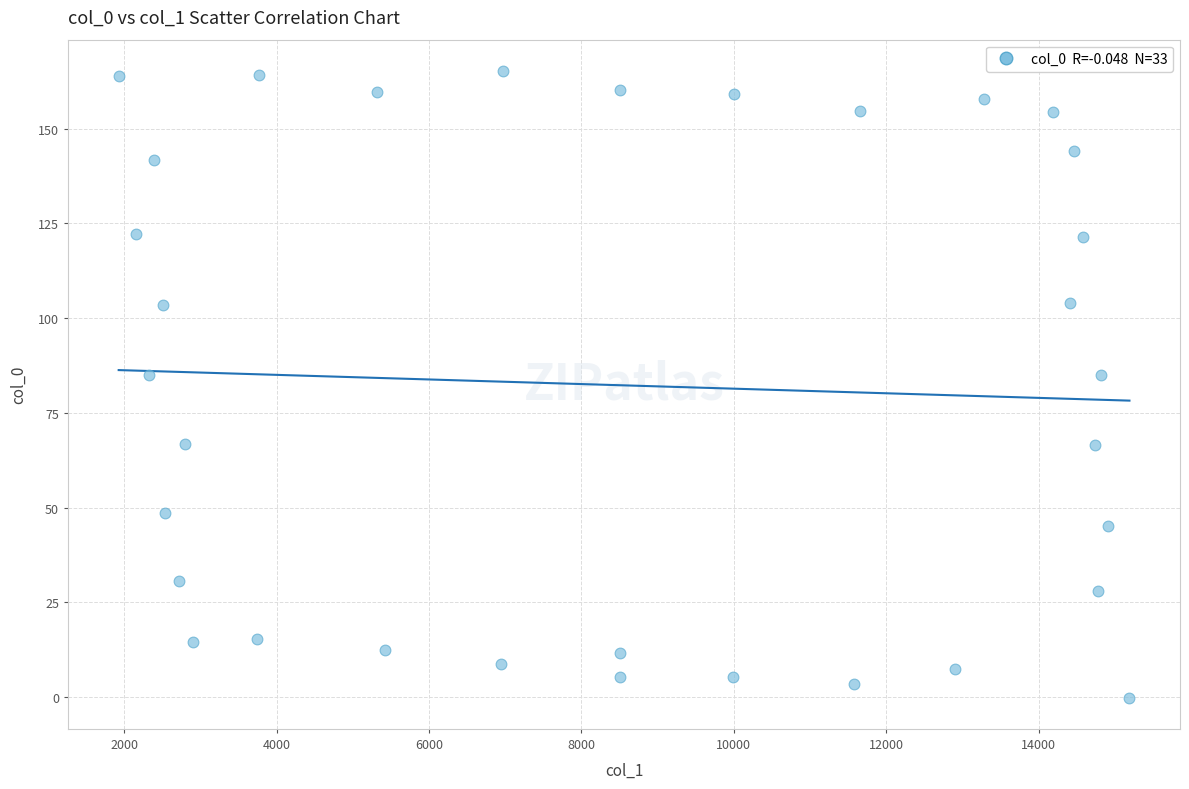

What is the range of Y values (max minus min)?

165.3